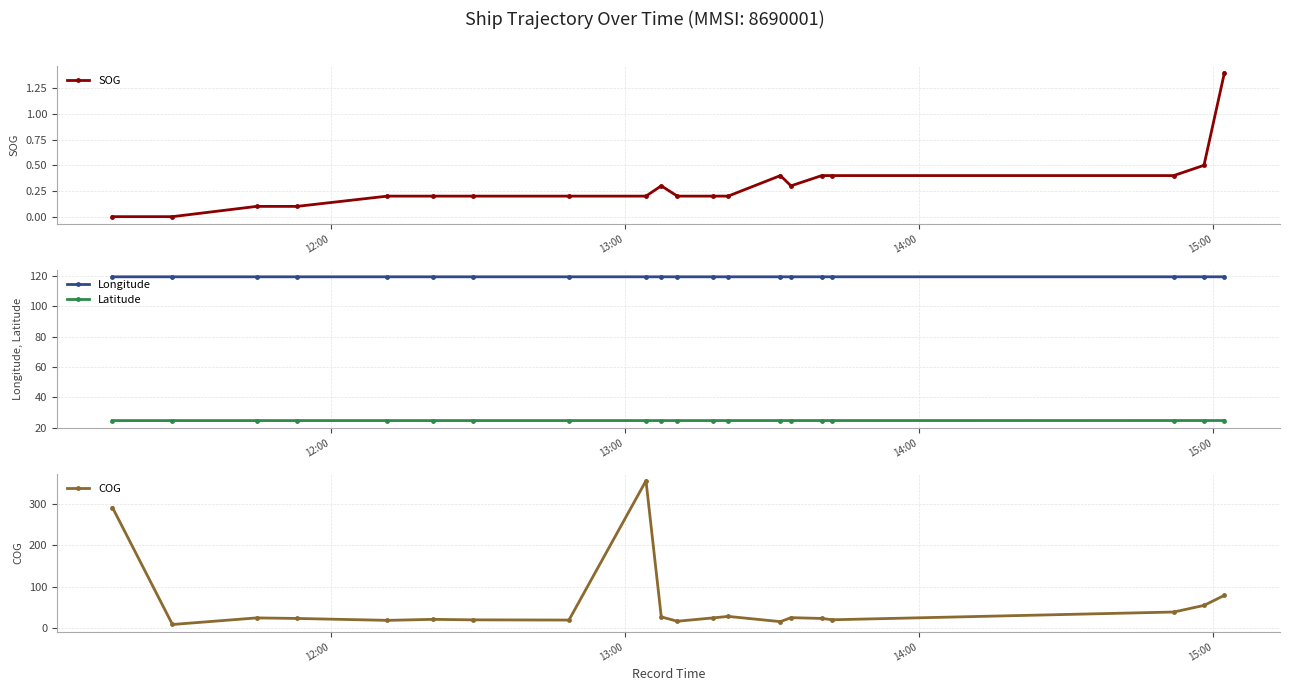

What is the minimum value for Longitude?

119.4